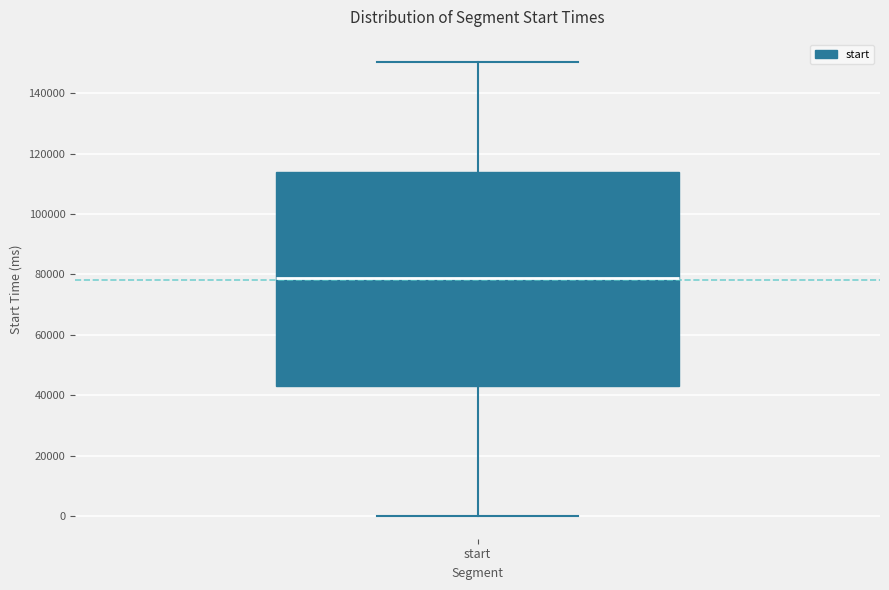

Read this box plot against the y-axis: the position of the median line, the range covered by the box, and the ends of both whiskers. The values are not printed on the chart, so give them approximately, as read against the axis.

median 78000, box 42000 to 114000, whiskers 0 to 150000